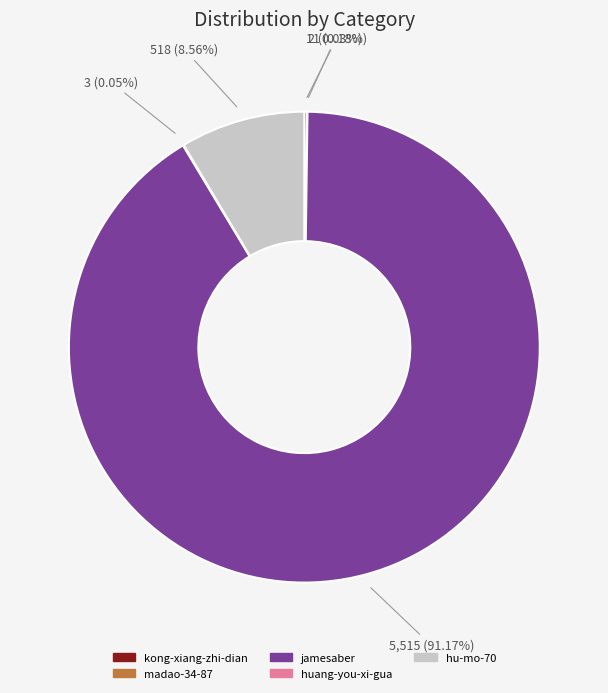

Does any single category account for the majority?

Yes